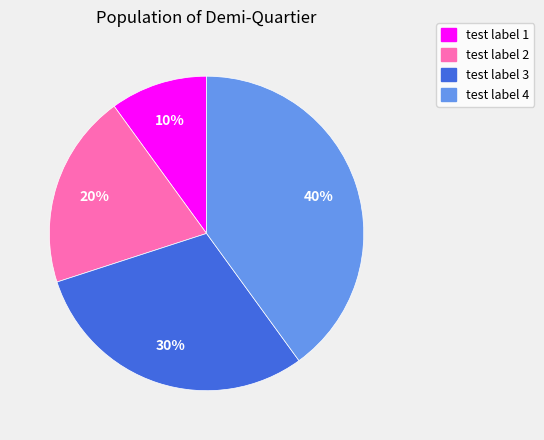

To the nearest percent, what portion does test label 3 represent?

30%